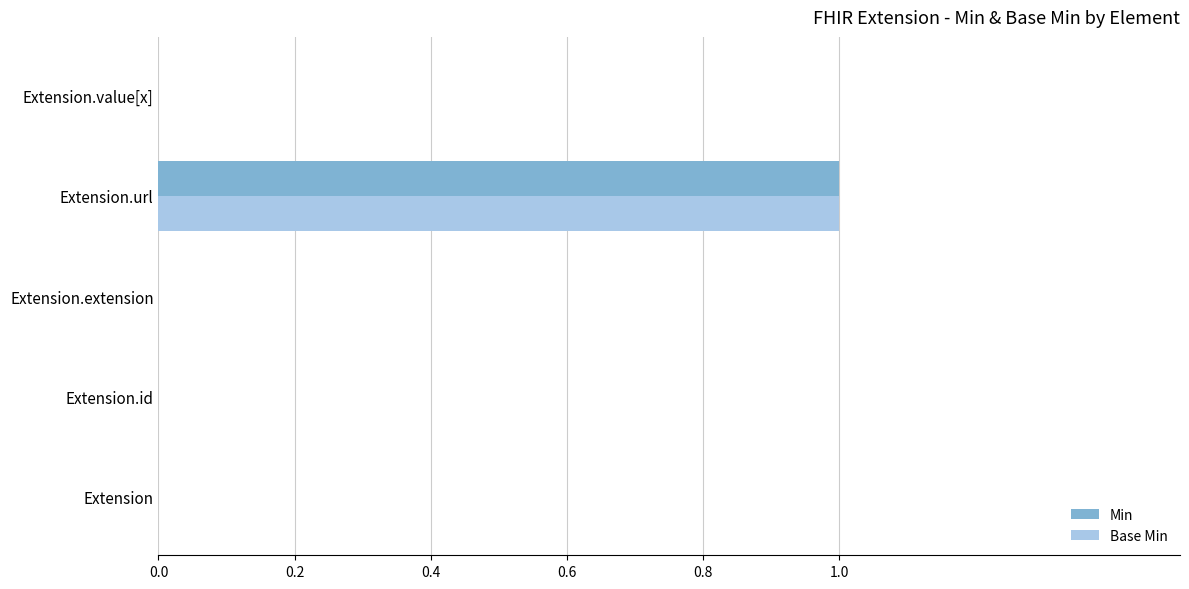

What are all the series names shown in the legend?

Min, Base Min